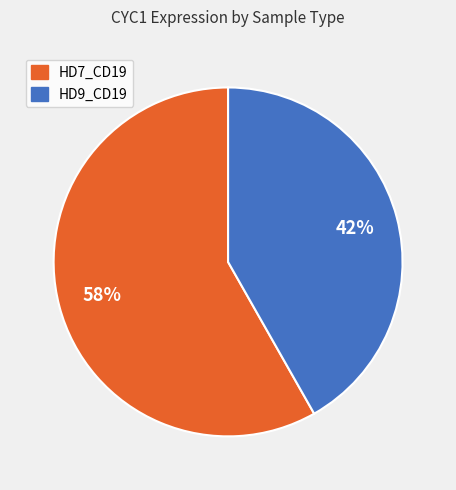

Is there a majority slice in this chart?

Yes